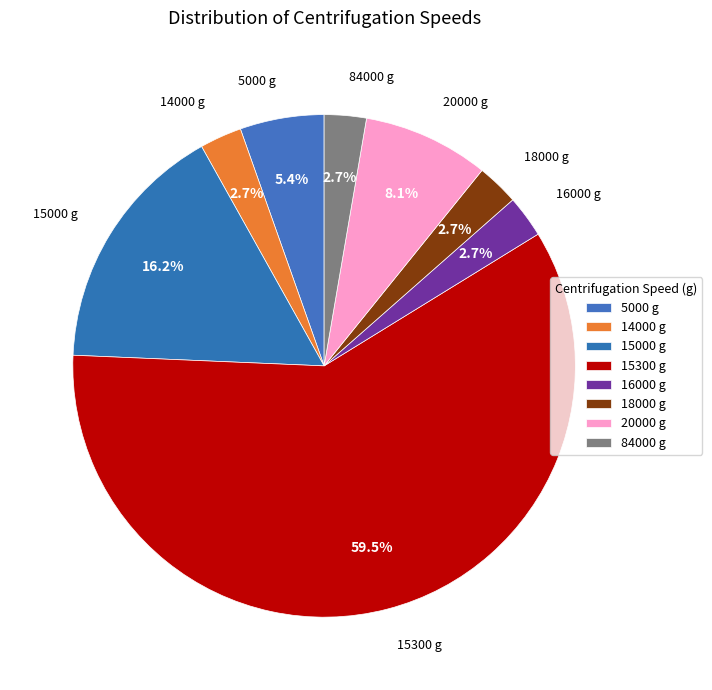

Is there a majority slice in this chart?

Yes